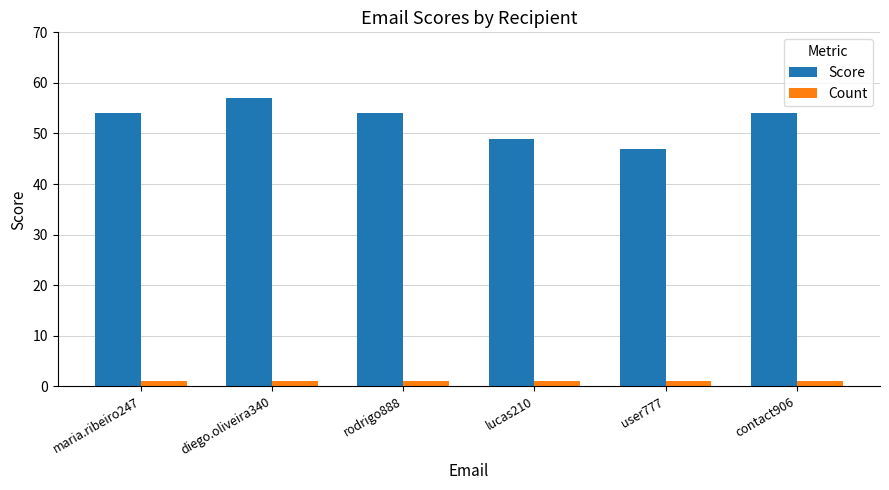

What is the lowest value of the Score series?

47